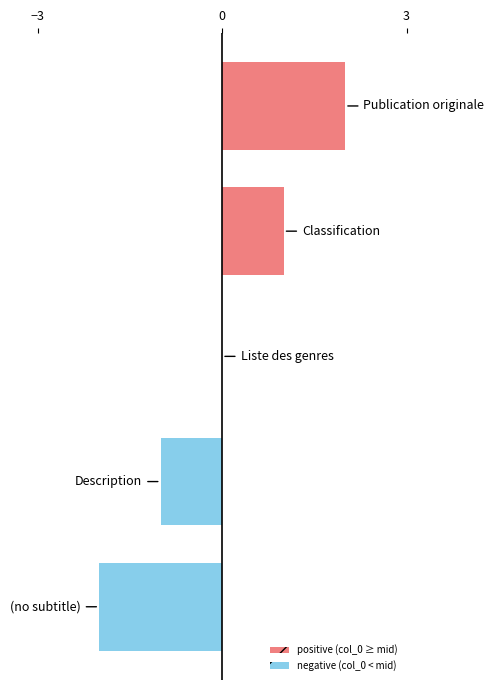

How many values are between -1 and 1?

3